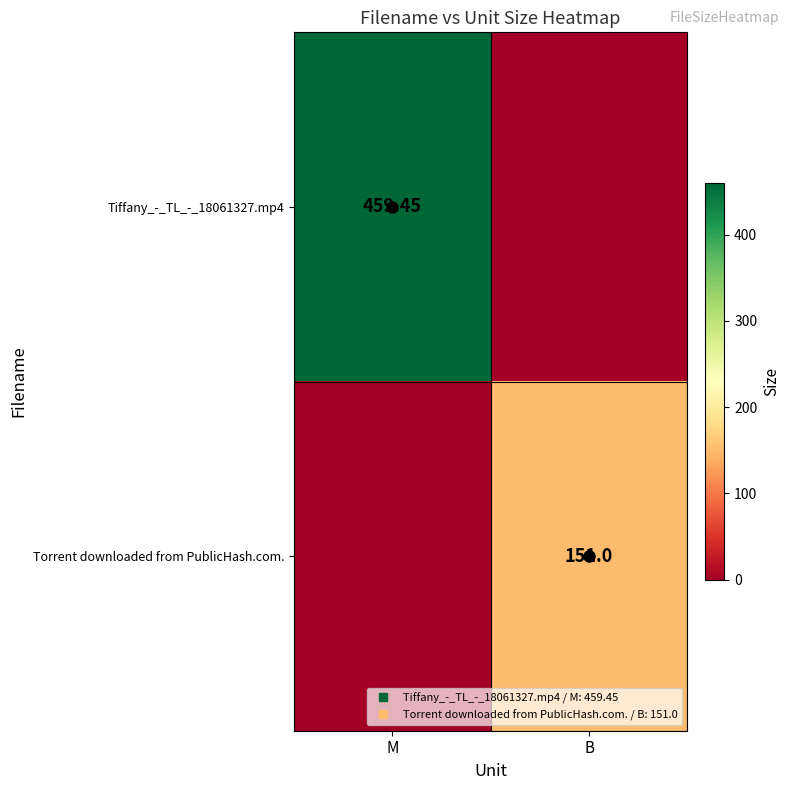

What is the sum of the Tiffany_-_TL_-_18061327.mp4 values at B and M?

459.4